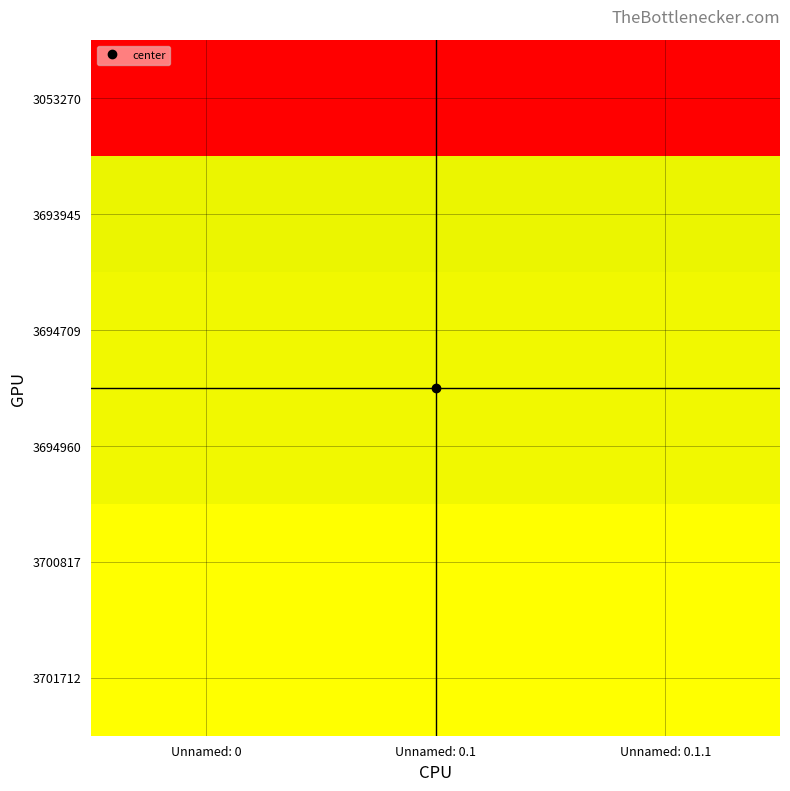

At how many categories does at least one series exceed 3225869?

3